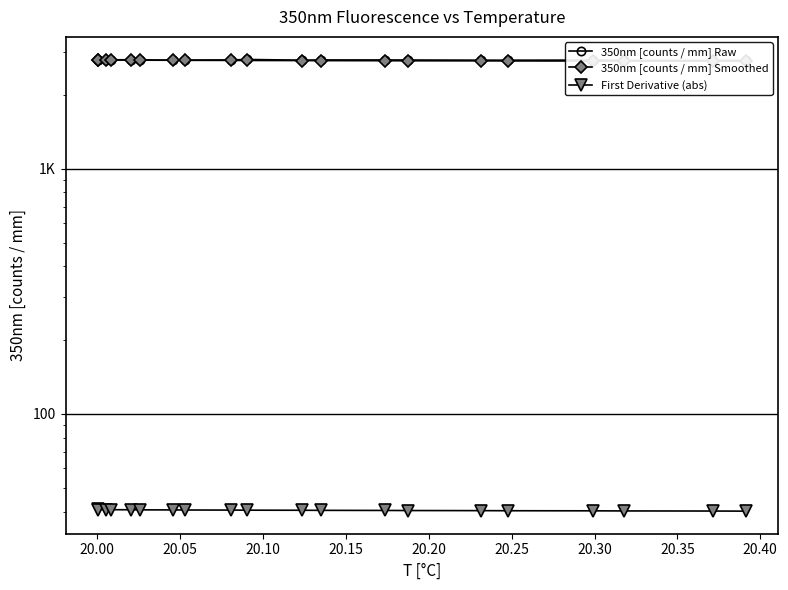

What is the total value across all series at 20.15?

5594.6